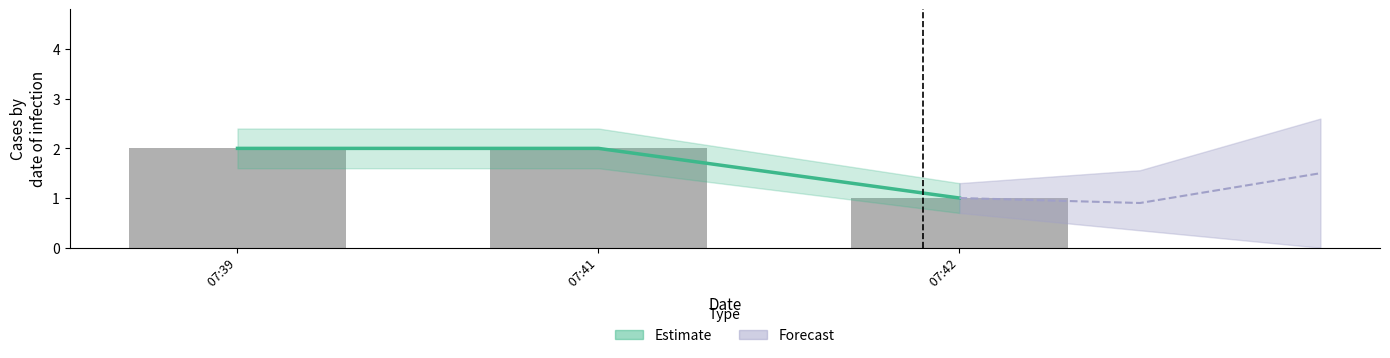

What is the maximum value shown in the chart?

2